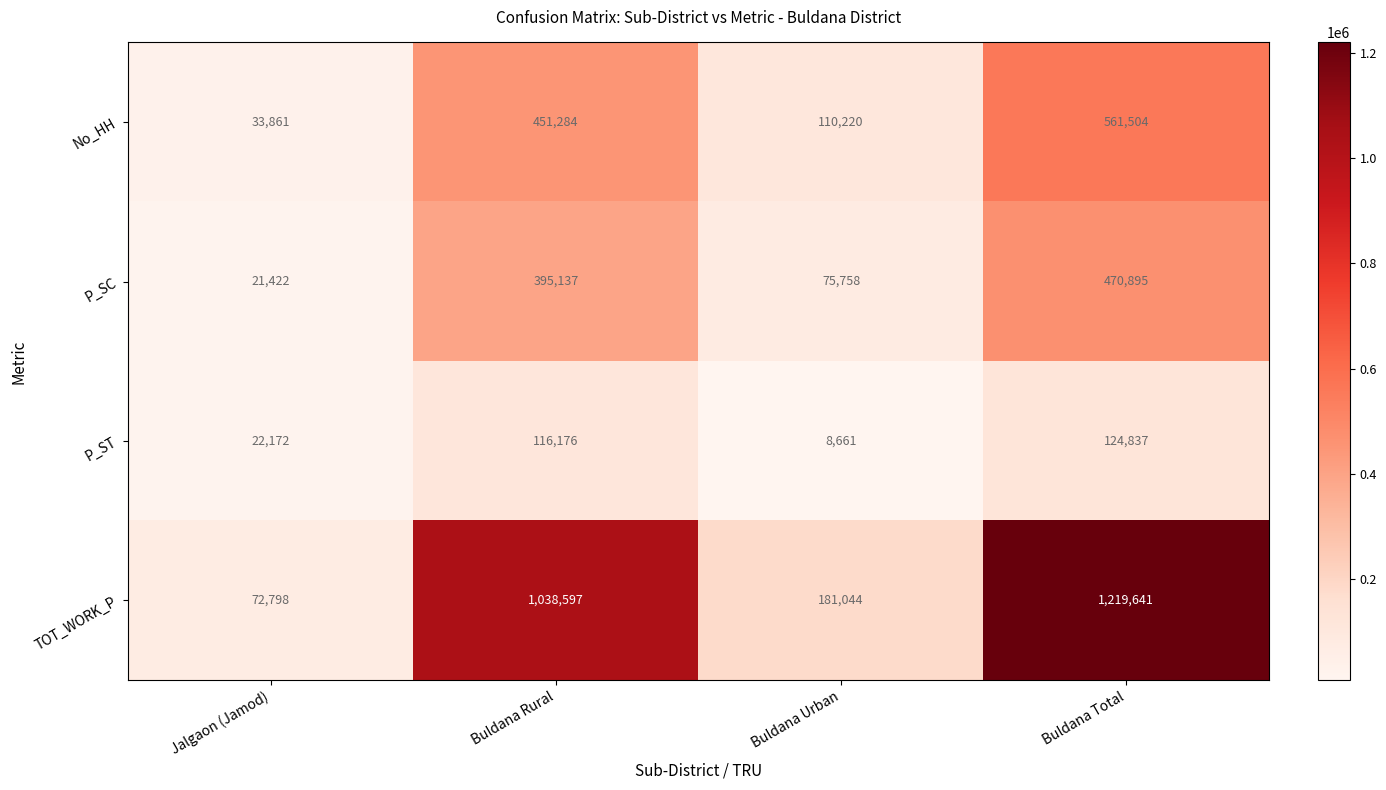

What value does the P_SC series have at Buldana Total?

470895